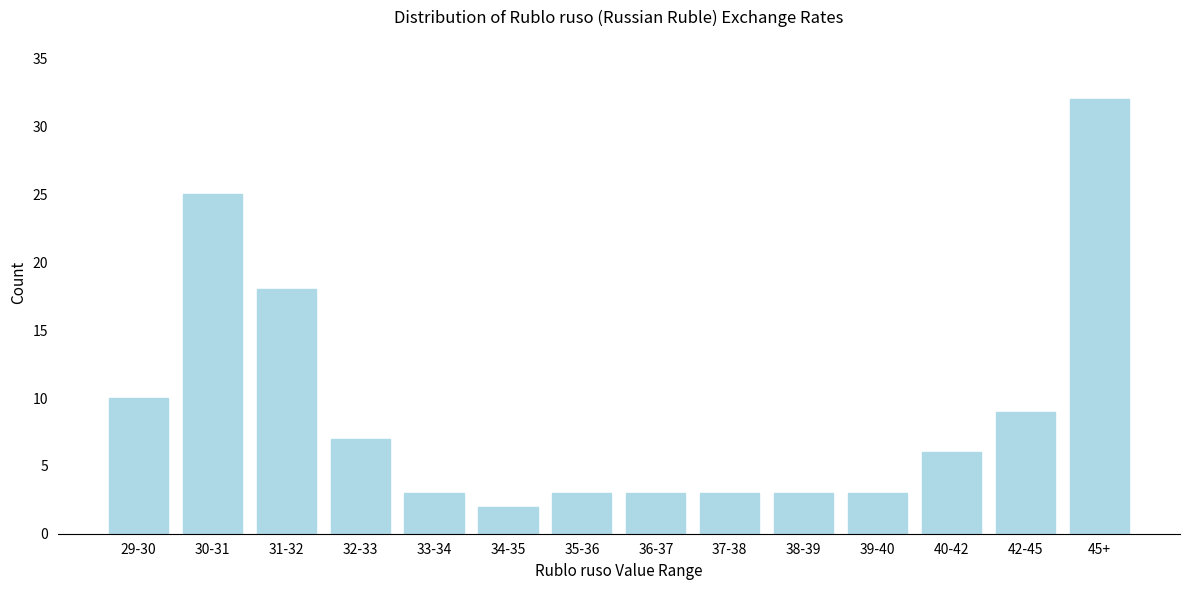

Reading left to right, list all the values displayed in this chart.

10	25	18	7	3	2	3	3	3	3	3	6	9	32